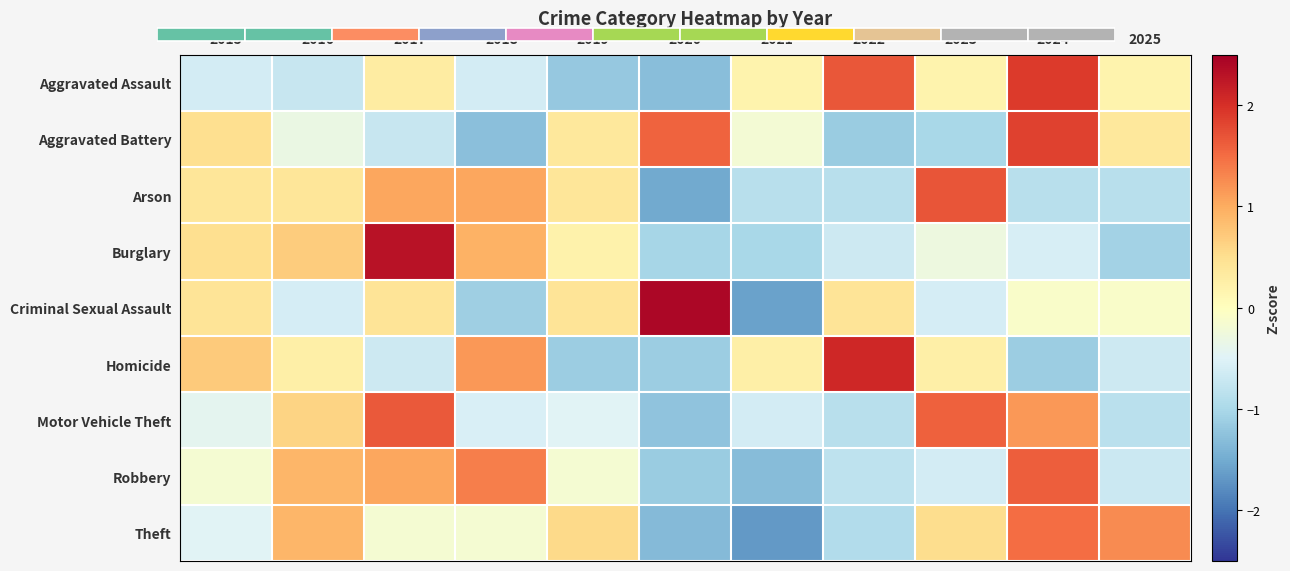

How many values in Motor Vehicle Theft are below zero?

7